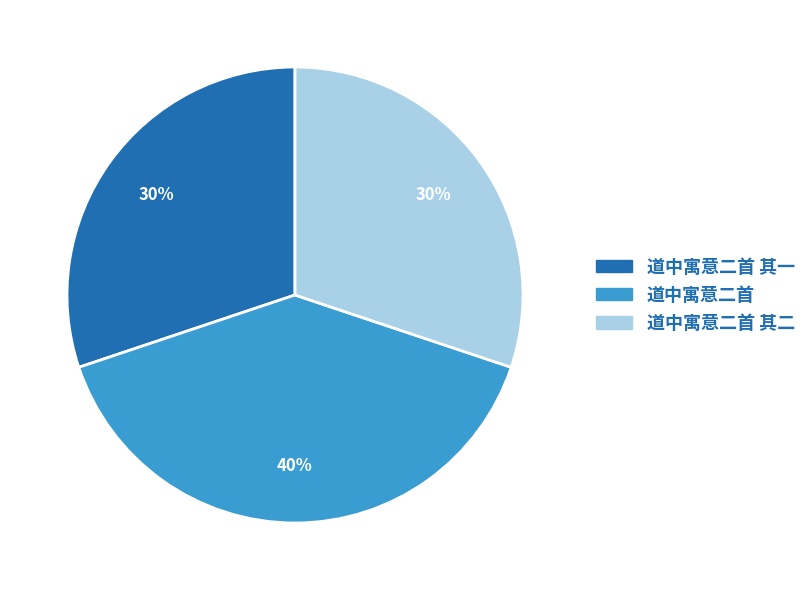

To the nearest percent, what is the average slice percentage?

33%